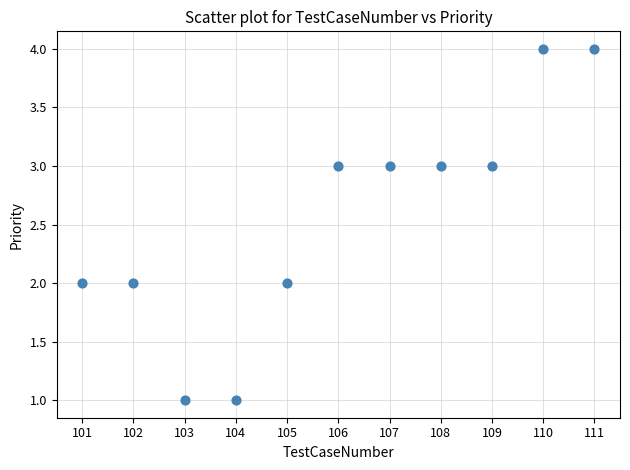

What is the range of Y values (max minus min)?

3